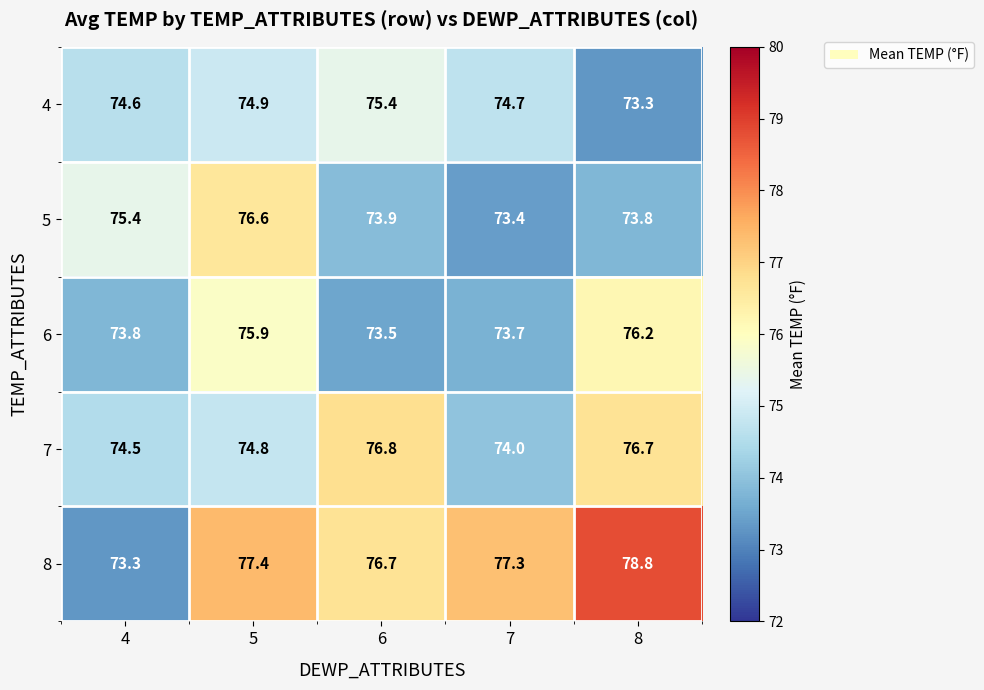

List the labels in order of 8 value, smallest first.

4, 6, 7, 5, 8